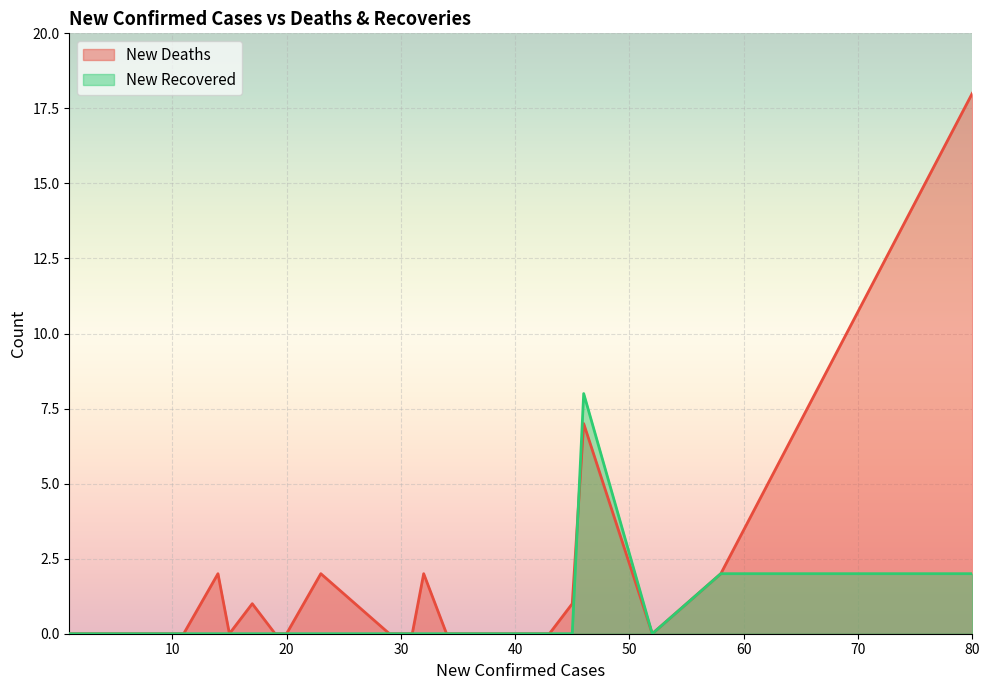

How many positive values does the New Recovered series have?

3